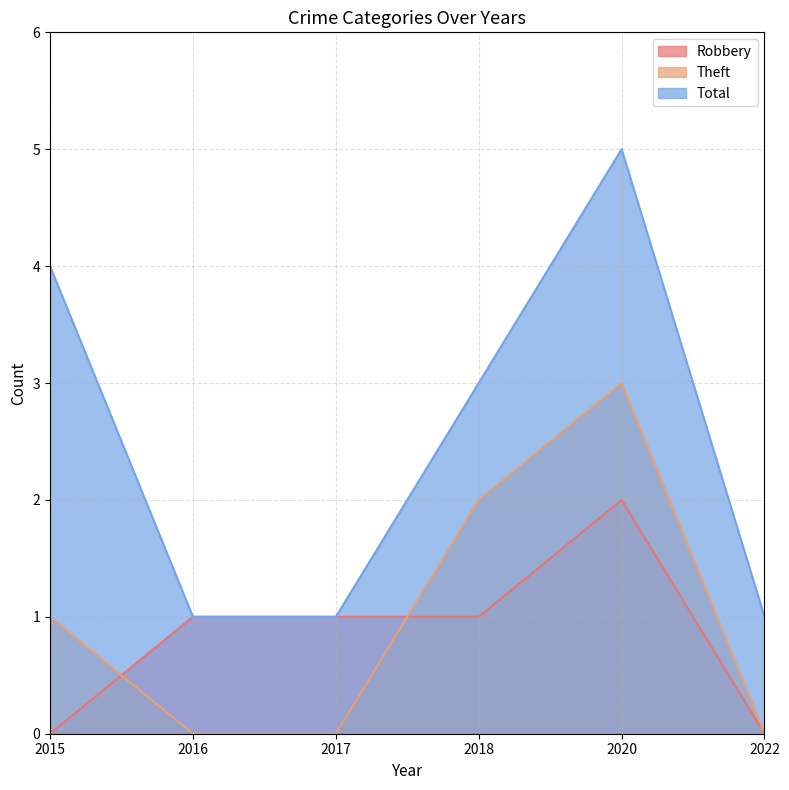

At which category is the sum across all series the highest?

2020